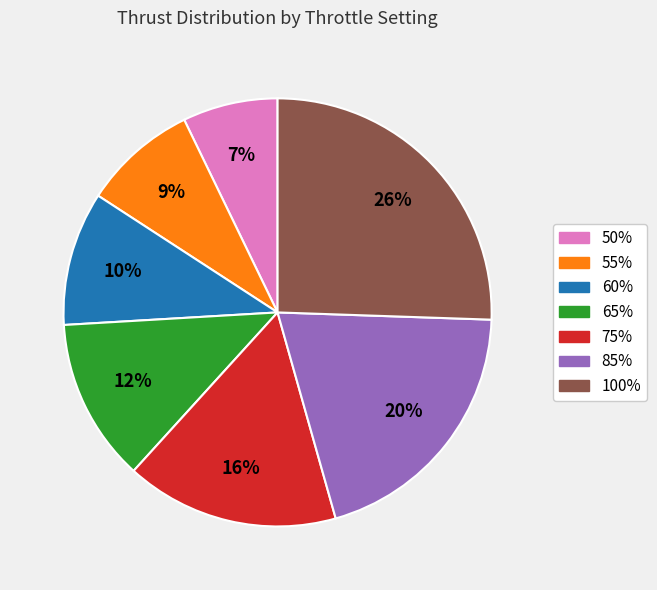

Which category has the biggest portion of the pie?

100%